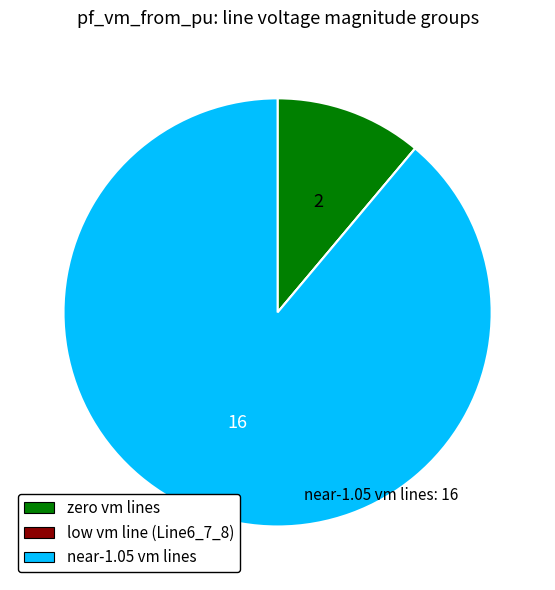

Between zero vm lines and near-1.05 vm lines, which is larger?

near-1.05 vm lines